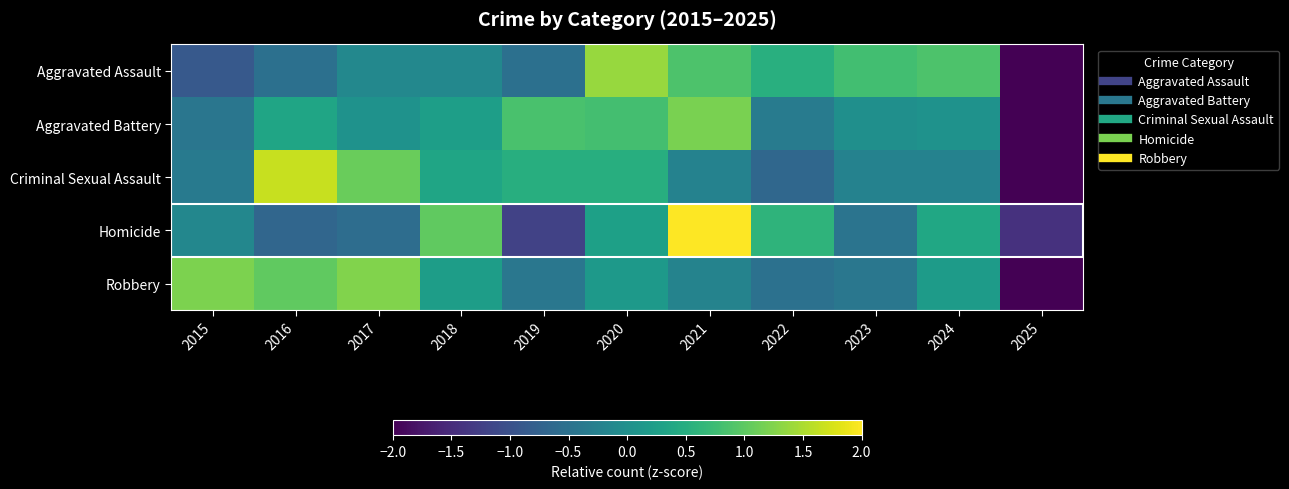

Between 2016 and 2024, which series saw the biggest shift?

Criminal Sexual Assault